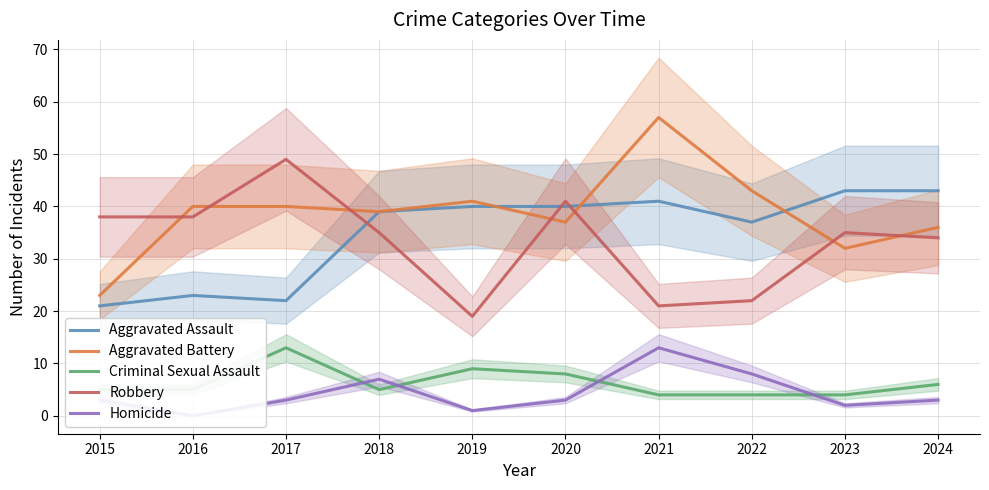

At which category does Aggravated Battery reach its first local valley?

2018